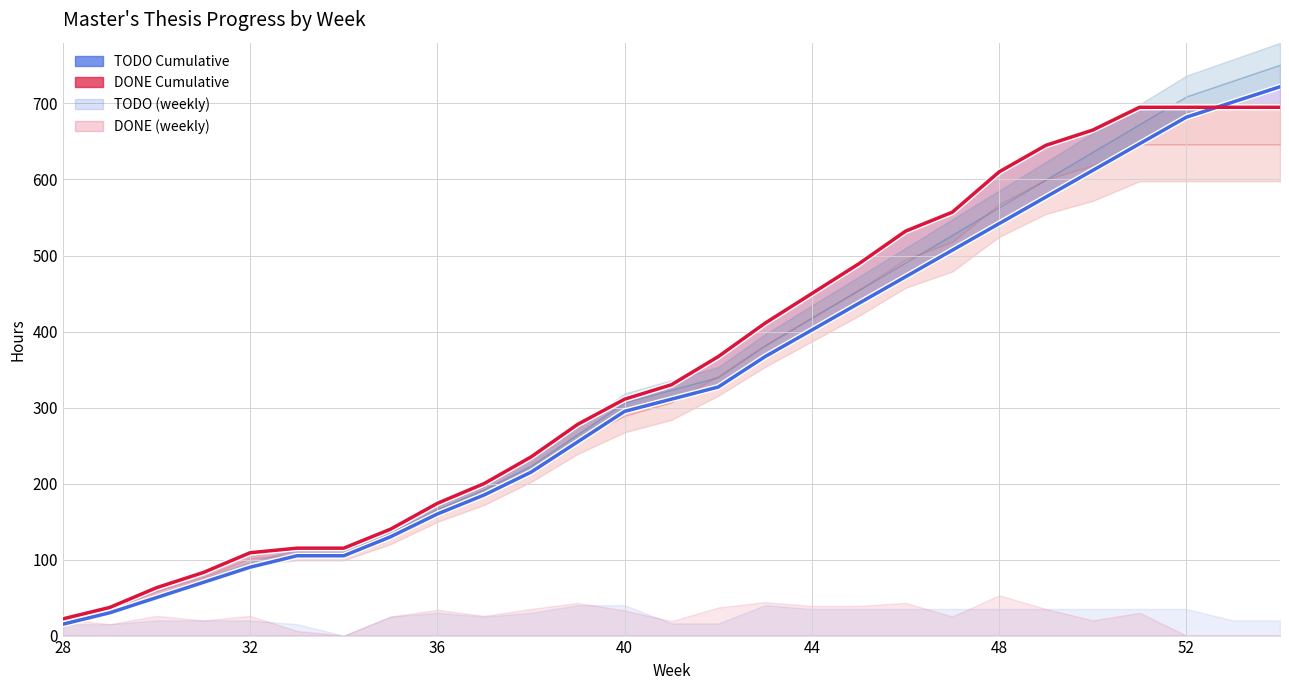

What is the sum of all TODO Cumulative values?

9012